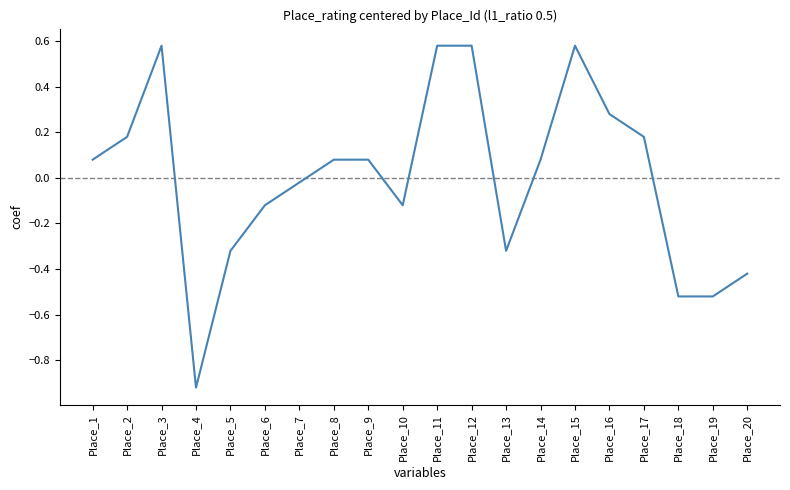

Is it true that the value at Place_4 is -0.4?

False